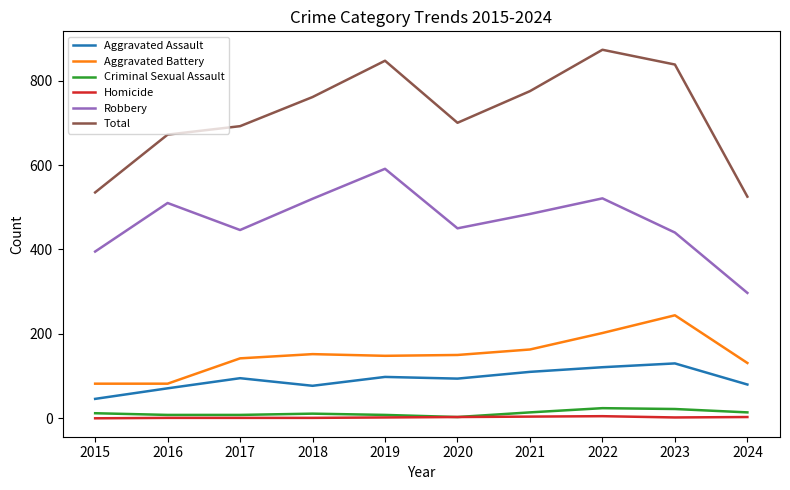

Is it true that Criminal Sexual Assault equals 14 at 2024?

True